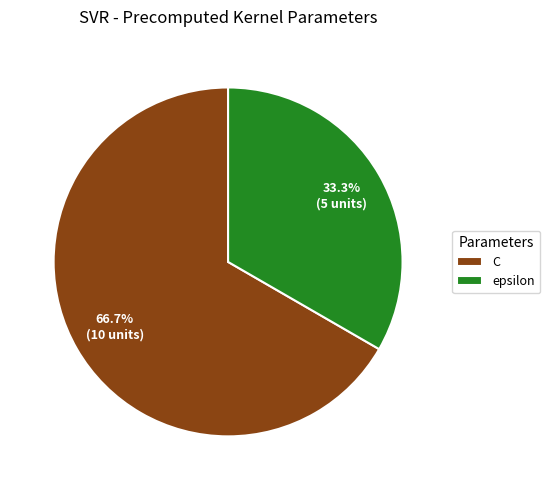

What portion of the pie excludes C?

33.3%